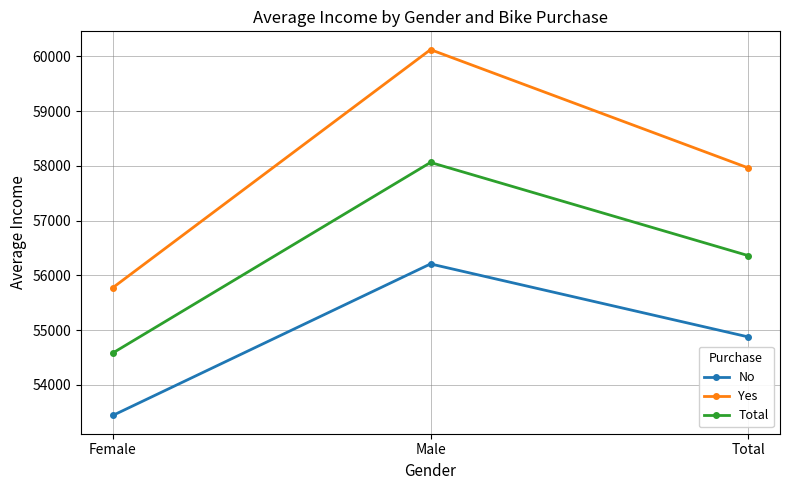

The Yes series shows 57962.6 at Total. True or false?

True